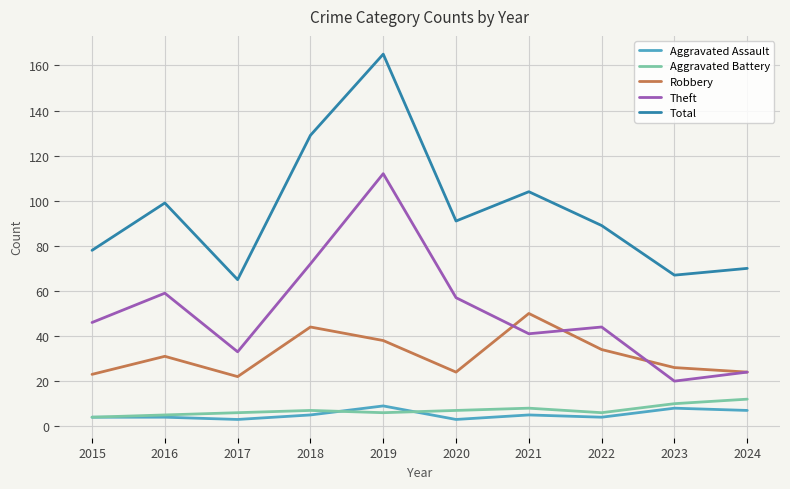

Reading left to right, transcribe all the data shown in this chart.

Aggravated Assault: 2015=4	2016=4	2017=3	2018=5	2019=9	2020=3	2021=5	2022=4	2023=8	2024=7
Aggravated Battery: 2015=4	2016=5	2017=6	2018=7	2019=6	2020=7	2021=8	2022=6	2023=10	2024=12
Robbery: 2015=23	2016=31	2017=22	2018=44	2019=38	2020=24	2021=50	2022=34	2023=26	2024=24
Theft: 2015=46	2016=59	2017=33	2018=72	2019=112	2020=57	2021=41	2022=44	2023=20	2024=24
Total: 2015=78	2016=99	2017=65	2018=129	2019=165	2020=91	2021=104	2022=89	2023=67	2024=70